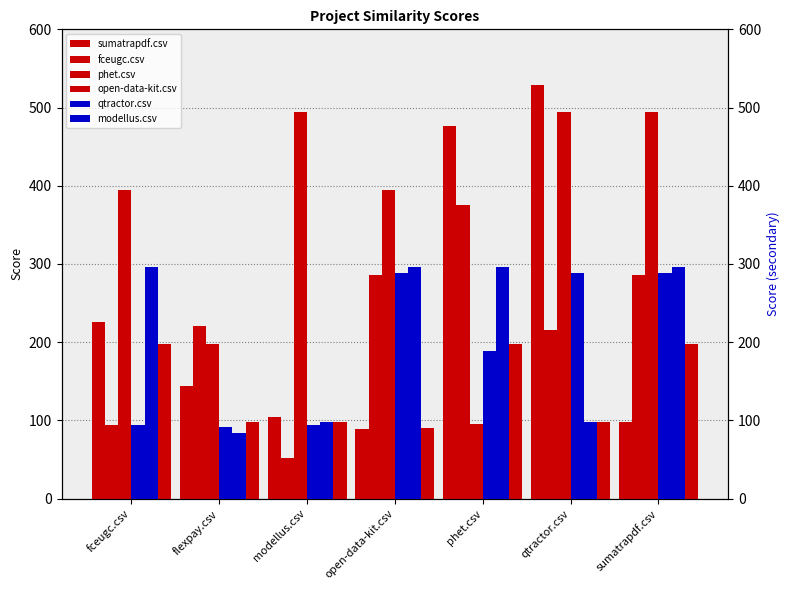

What is the difference between the highest and lowest values at fceugc.csv?

300.5